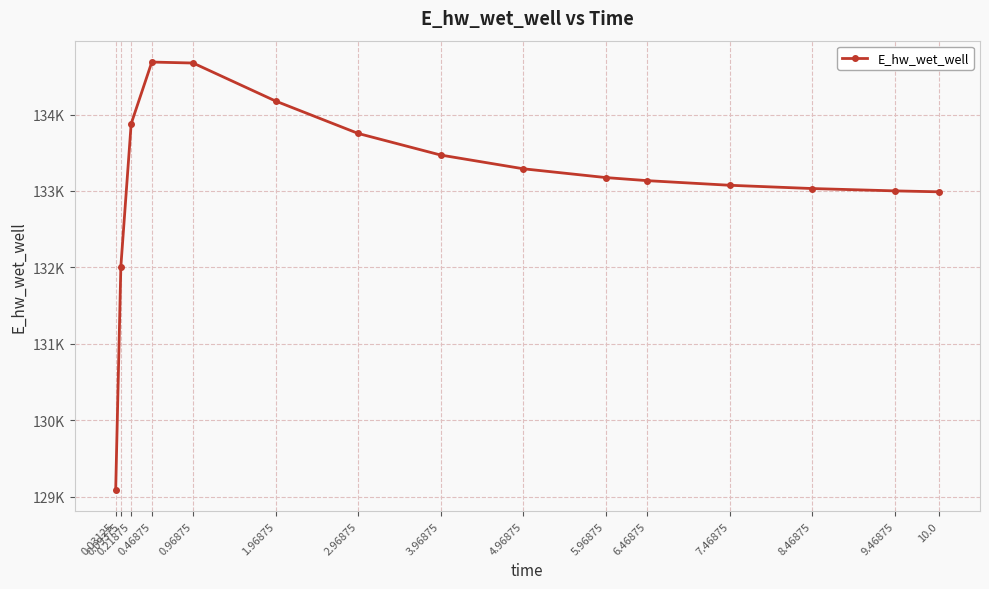

Reading left to right, list all the values displayed in this chart.

129092.0	132010.9	133879.1	134686.3	134673.5	134175.9	133752.1	133469.7	133290.3	133175.3	133135.3	133074.7	133032.0	133001.5	132989.2